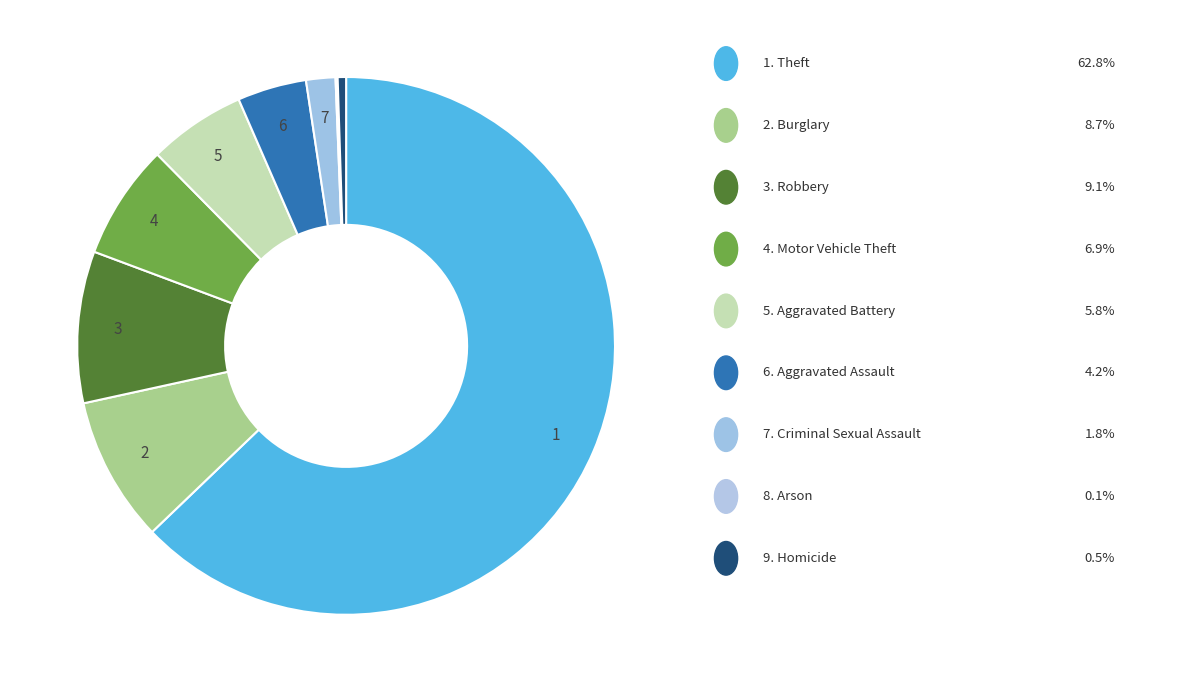

Count the number of slices in the pie.

9